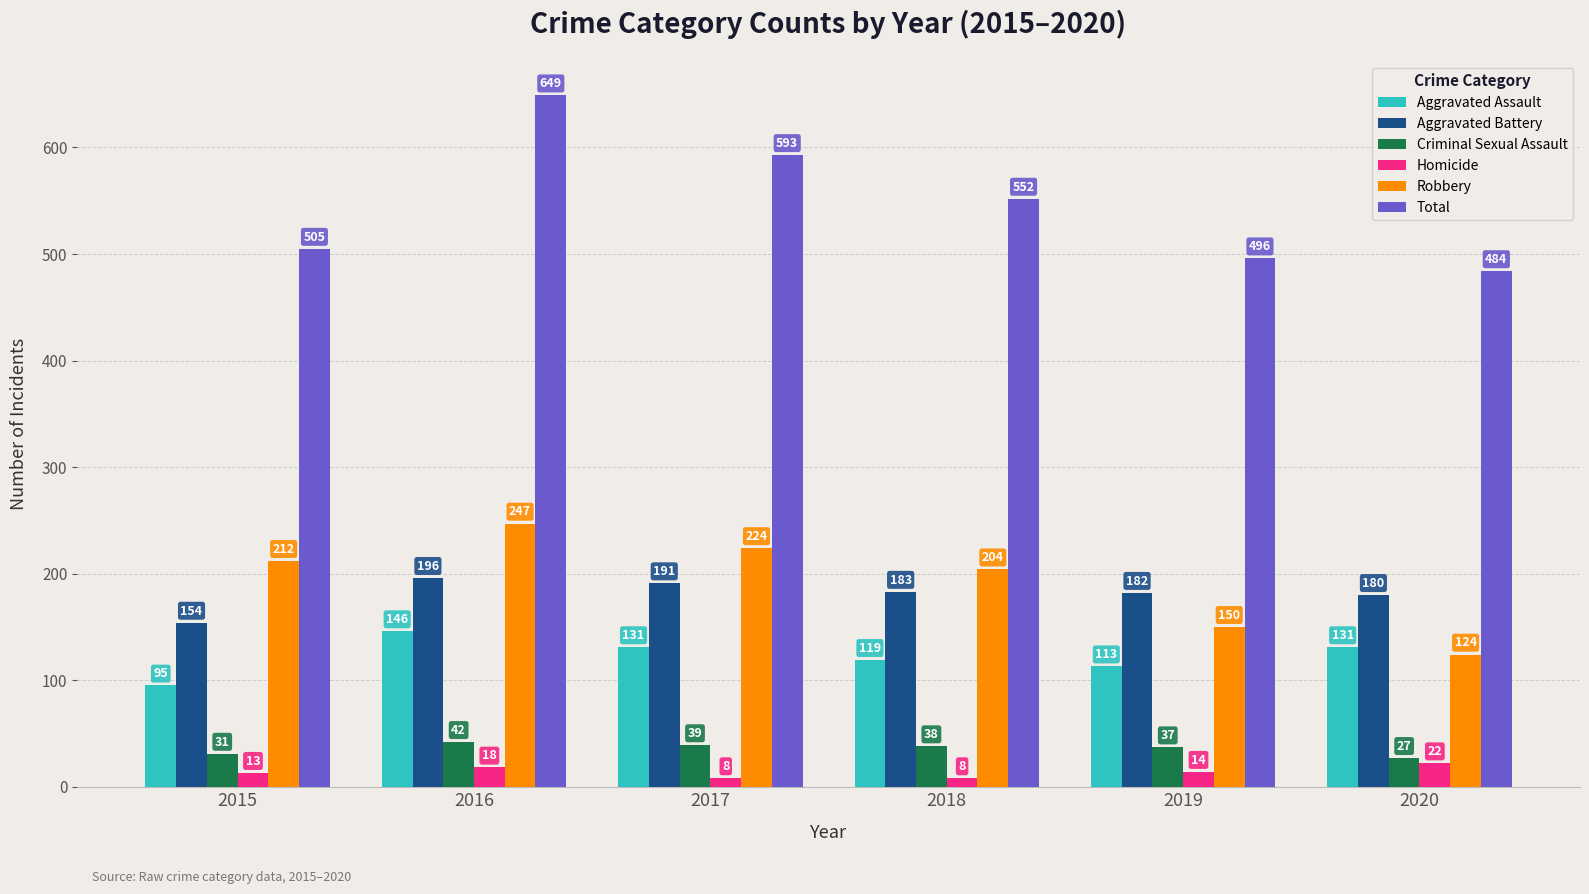

Are the bars grouped side by side (vs. stacked)?

Yes